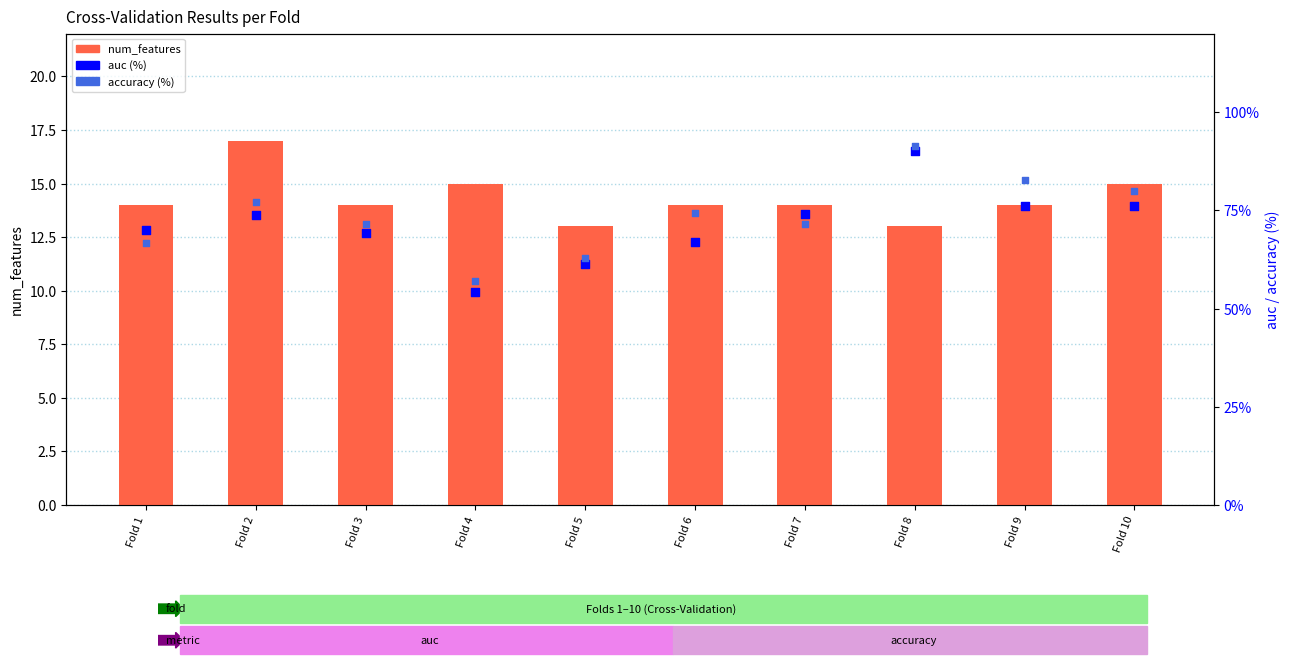

Which series reaches the maximum Y coordinate?

accuracy (%)